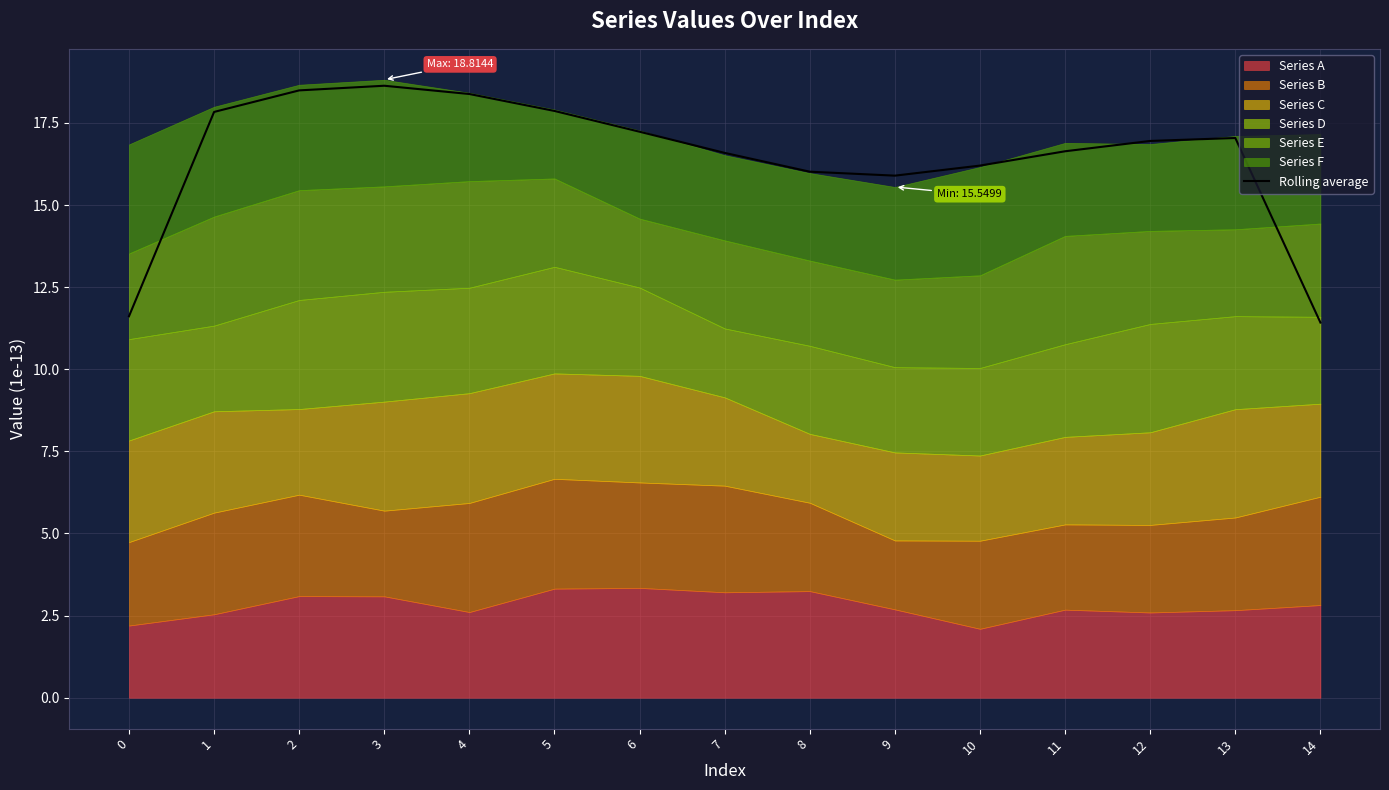

Reading left to right, what are all the values shown in this chart?

0=11.6	1=17.8	2=18.5	3=18.6	4=18.4	5=17.9	6=17.2	7=16.6	8=16.0	9=15.9	10=16.2	11=16.6	12=17.0	13=17.0	14=11.4